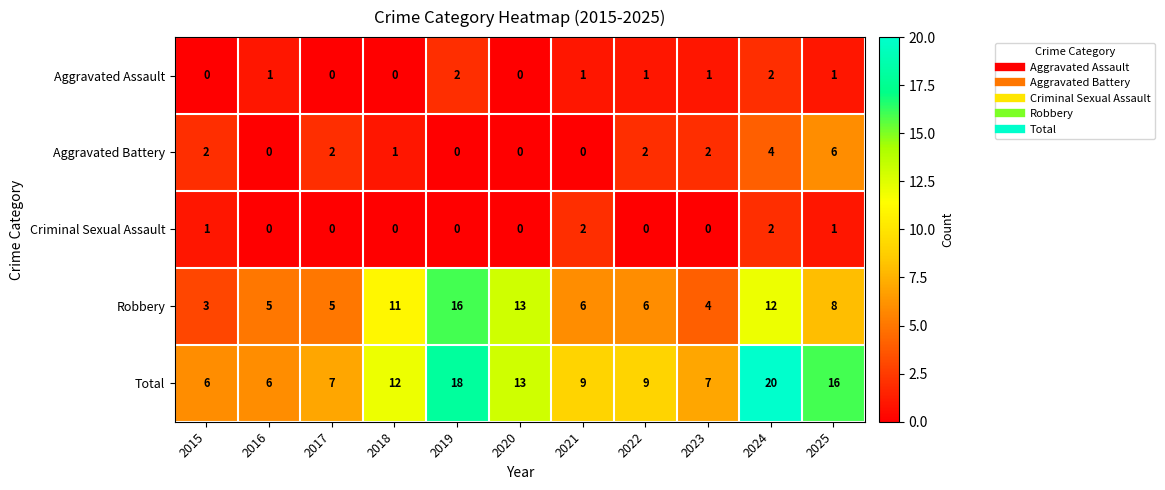

The value of Criminal Sexual Assault at 2023 is 0. True or false?

True